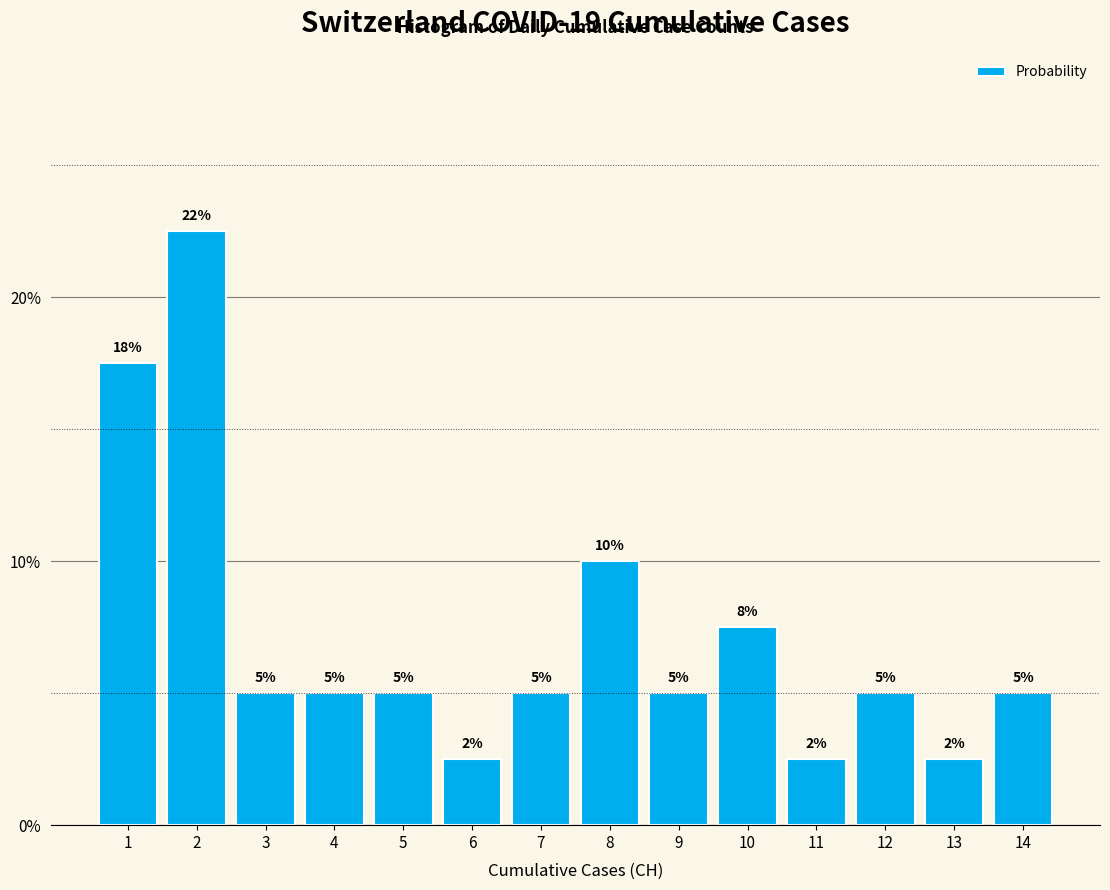

What is the ratio of the value at 7 to the value at 14?

1.0